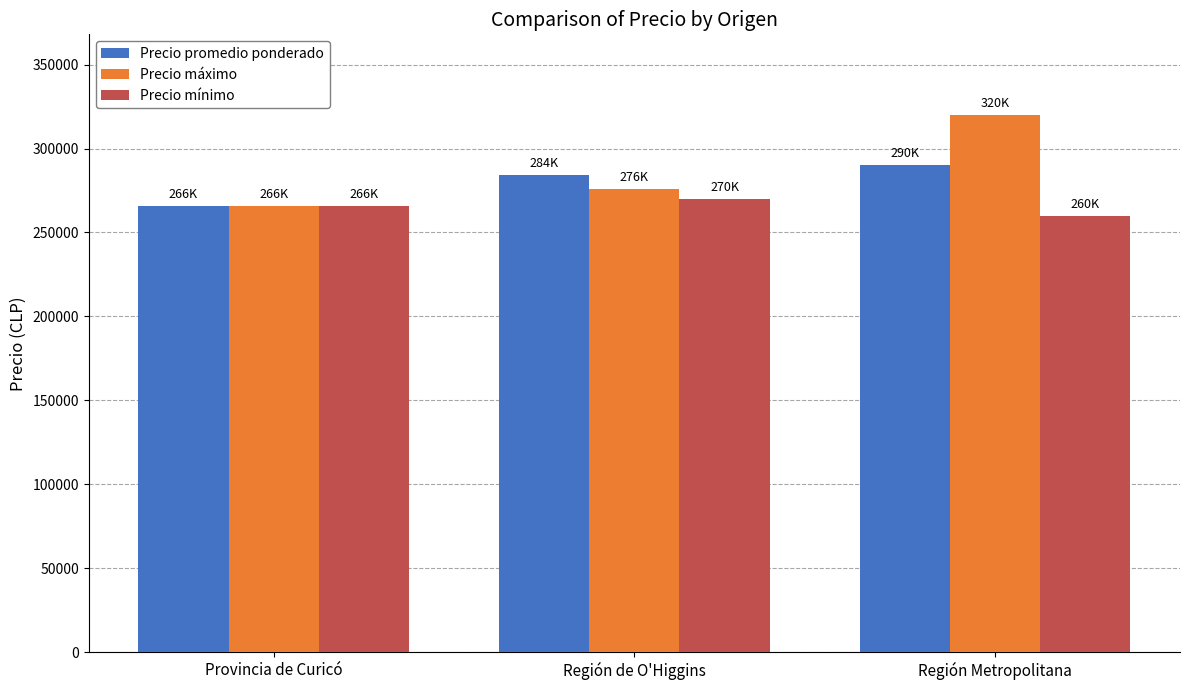

What is the value of the Precio mínimo bar at the 3rd from the left?

260000